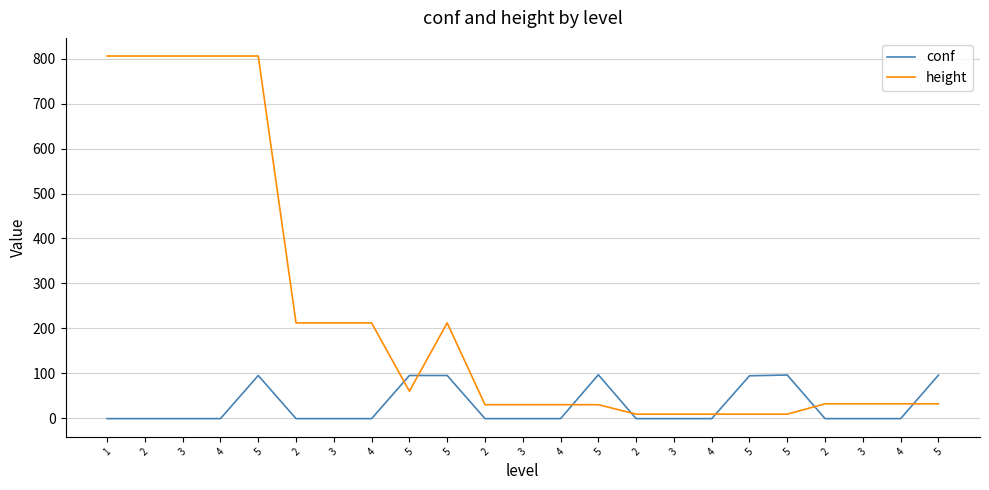

True or false: conf and height cross at least once.

True